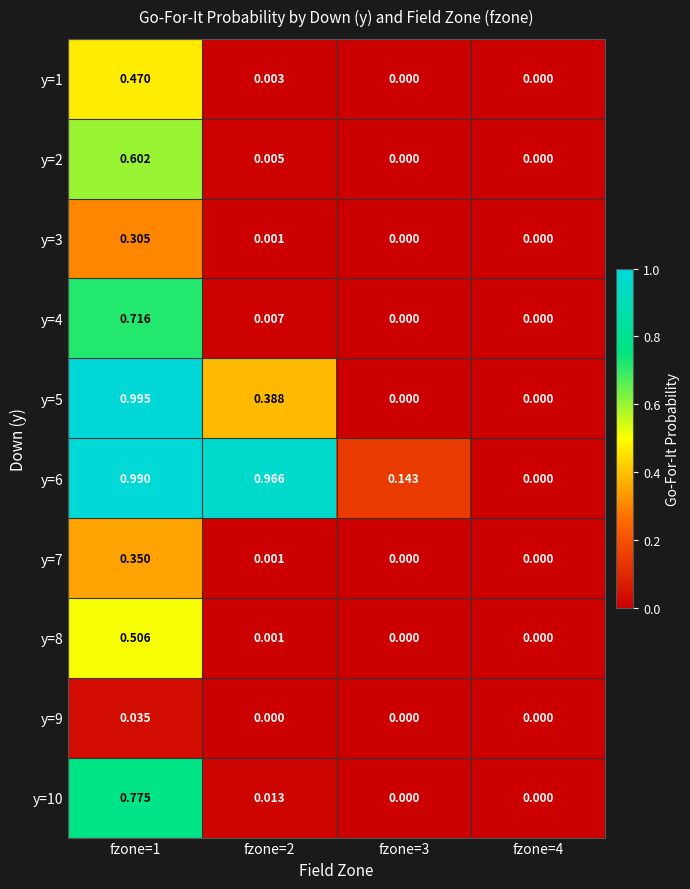

Reading right to left, list all the values displayed in this chart.

y=1: fzone=4=0.0	fzone=3=0.0	fzone=2=0.0	fzone=1=0.5
y=2: fzone=4=0.0	fzone=3=0.0	fzone=2=0.0	fzone=1=0.6
y=3: fzone=4=0.0	fzone=3=0.0	fzone=2=0.0	fzone=1=0.3
y=4: fzone=4=0.0	fzone=3=0.0	fzone=2=0.0	fzone=1=0.7
y=5: fzone=4=0.0	fzone=3=0.0	fzone=2=0.4	fzone=1=1.0
y=6: fzone=4=0.0	fzone=3=0.1	fzone=2=1.0	fzone=1=1.0
y=7: fzone=4=0.0	fzone=3=0.0	fzone=2=0.0	fzone=1=0.3
y=8: fzone=4=0.0	fzone=3=0.0	fzone=2=0.0	fzone=1=0.5
y=9: fzone=4=0.0	fzone=3=0.0	fzone=2=0.0	fzone=1=0.0
y=10: fzone=4=0.0	fzone=3=0.0	fzone=2=0.0	fzone=1=0.8